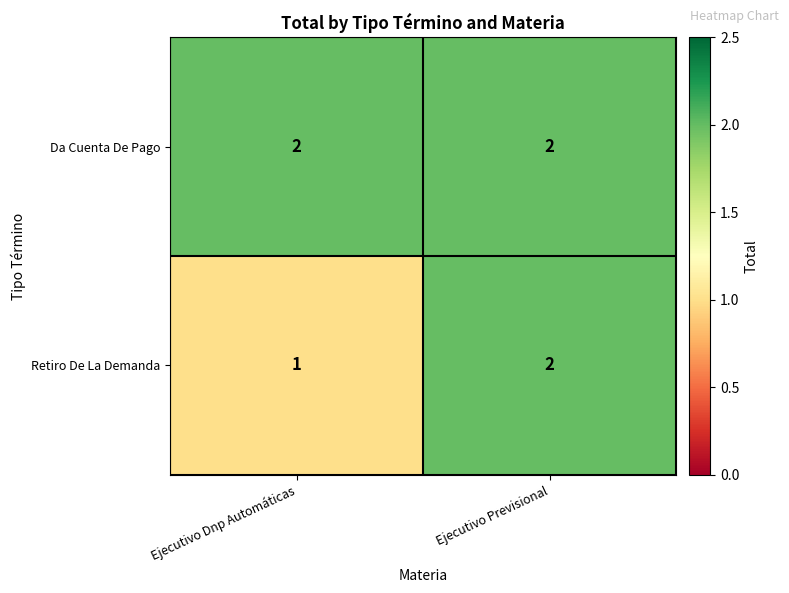

List the series in order of their overall mean, highest first.

Da Cuenta De Pago, Retiro De La Demanda